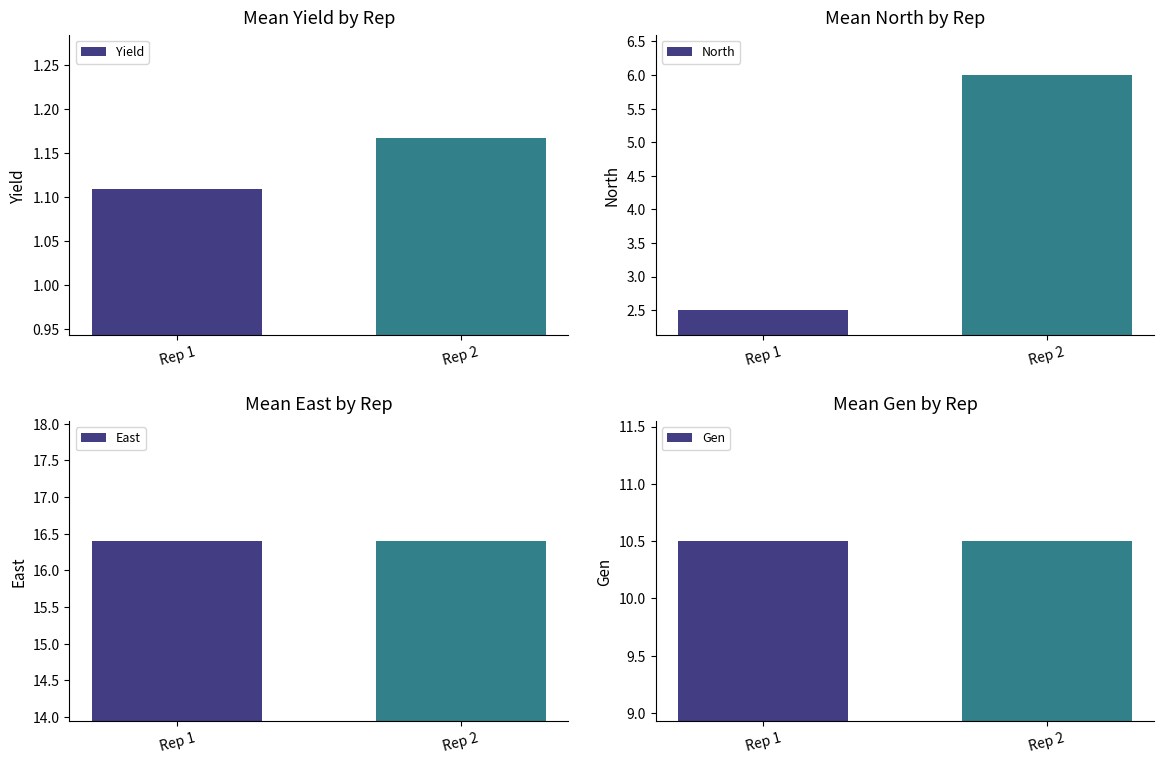

What is the sum of the East values at Rep 2 and Rep 1?

32.8